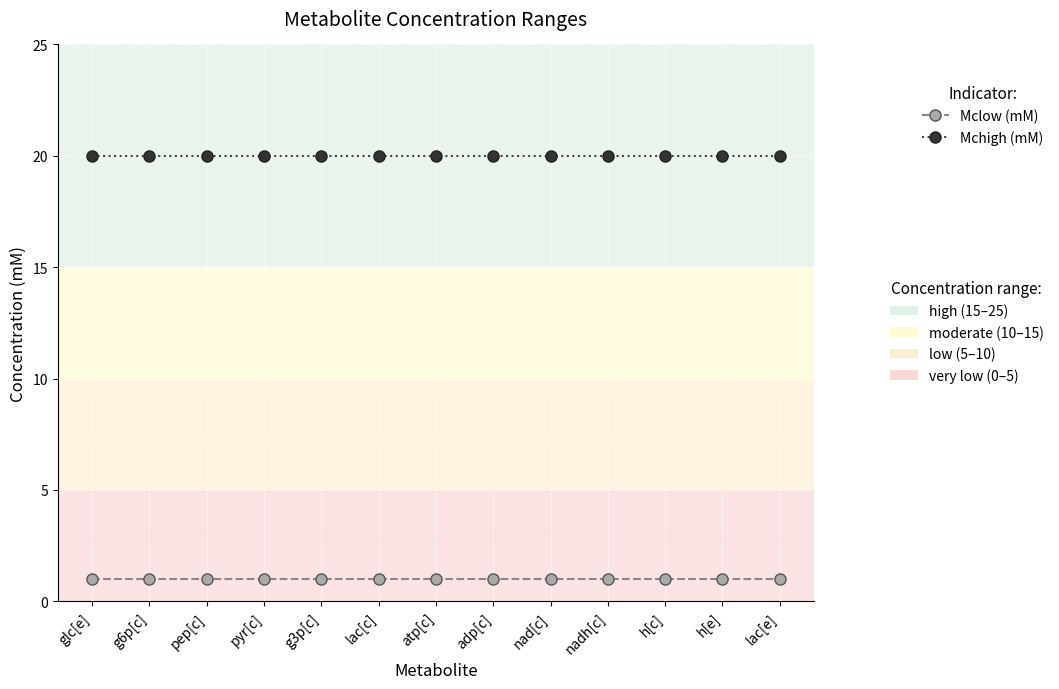

What is the maximum value shown in the chart?

20